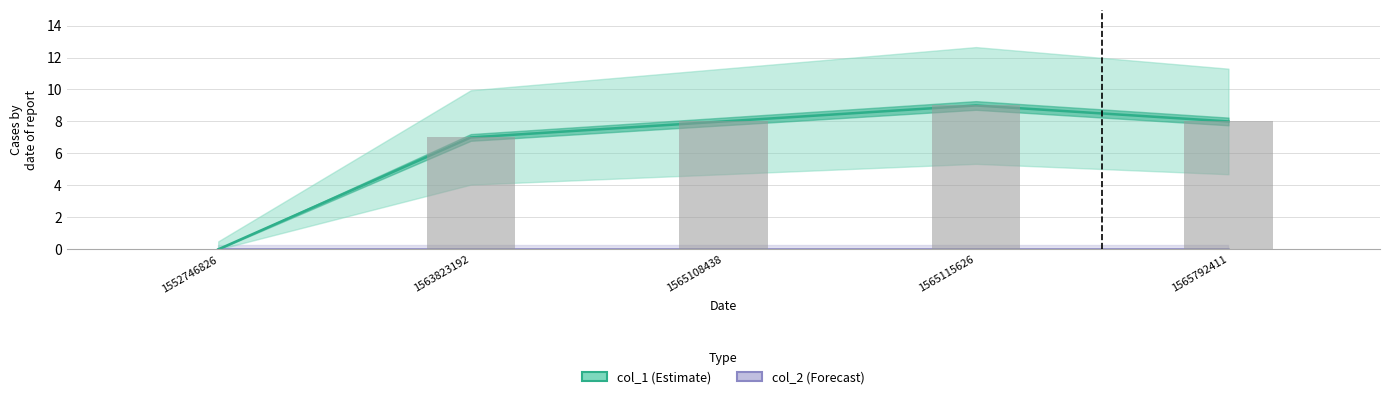

Count the number of categories in the chart.

5